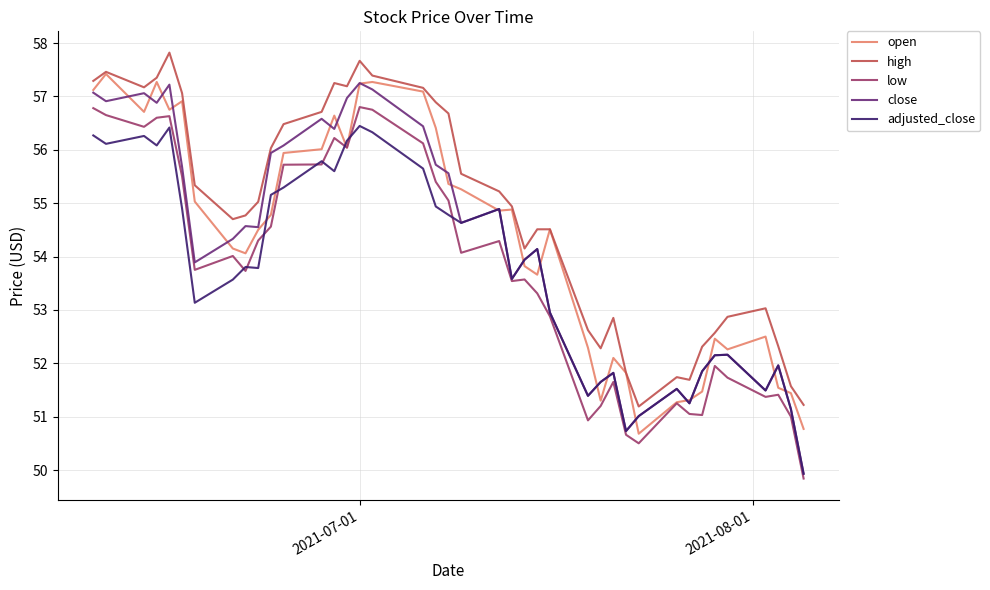

Which series has the largest range (max minus min)?

close